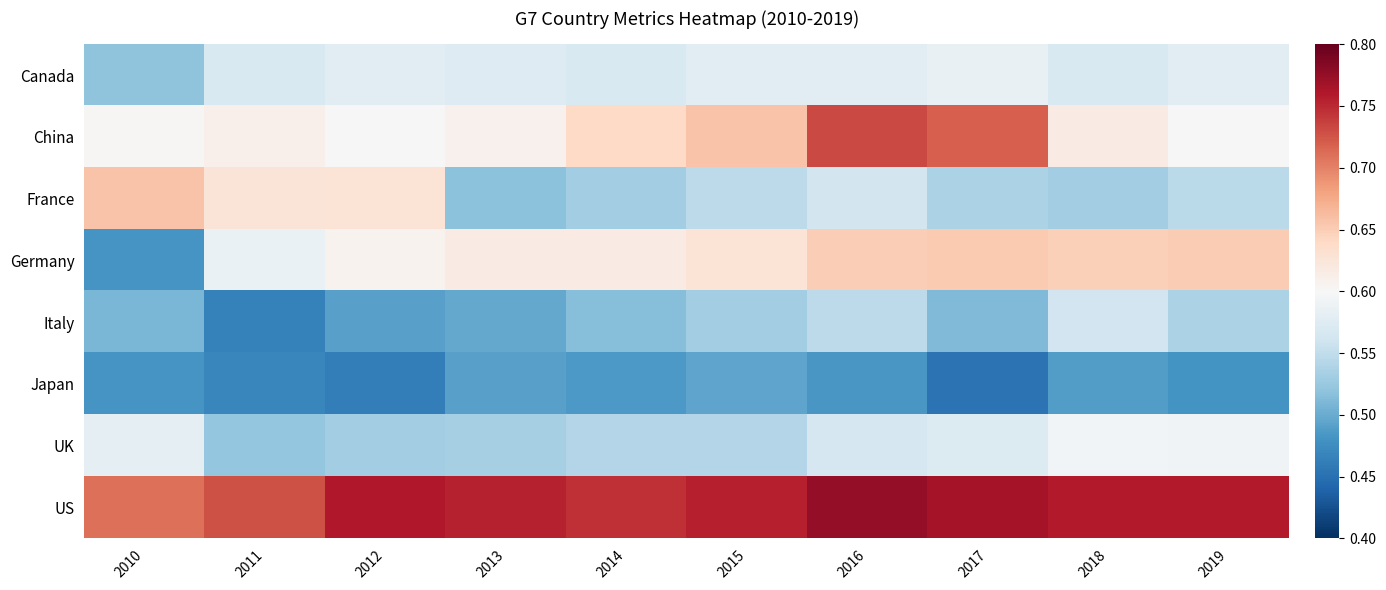

Reading left to right, what are all the values shown in this chart?

Canada: 2010=0.5	2011=0.6	2012=0.6	2013=0.6	2014=0.6	2015=0.6	2016=0.6	2017=0.6	2018=0.6	2019=0.6
China: 2010=0.6	2011=0.6	2012=0.6	2013=0.6	2014=0.6	2015=0.7	2016=0.7	2017=0.7	2018=0.6	2019=0.6
France: 2010=0.7	2011=0.6	2012=0.6	2013=0.5	2014=0.5	2015=0.5	2016=0.6	2017=0.5	2018=0.5	2019=0.5
Germany: 2010=0.5	2011=0.6	2012=0.6	2013=0.6	2014=0.6	2015=0.6	2016=0.6	2017=0.7	2018=0.6	2019=0.7
Italy: 2010=0.5	2011=0.5	2012=0.5	2013=0.5	2014=0.5	2015=0.5	2016=0.5	2017=0.5	2018=0.6	2019=0.5
Japan: 2010=0.5	2011=0.5	2012=0.5	2013=0.5	2014=0.5	2015=0.5	2016=0.5	2017=0.5	2018=0.5	2019=0.5
UK: 2010=0.6	2011=0.5	2012=0.5	2013=0.5	2014=0.5	2015=0.5	2016=0.6	2017=0.6	2018=0.6	2019=0.6
US: 2010=0.7	2011=0.7	2012=0.8	2013=0.8	2014=0.7	2015=0.8	2016=0.8	2017=0.8	2018=0.8	2019=0.8